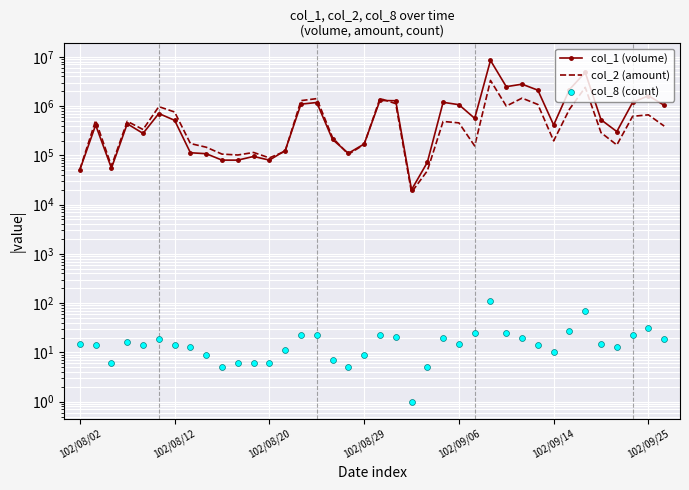

Is the value of col_8 (count) at 9 greater than the value of col_1 (volume) at 31?

No